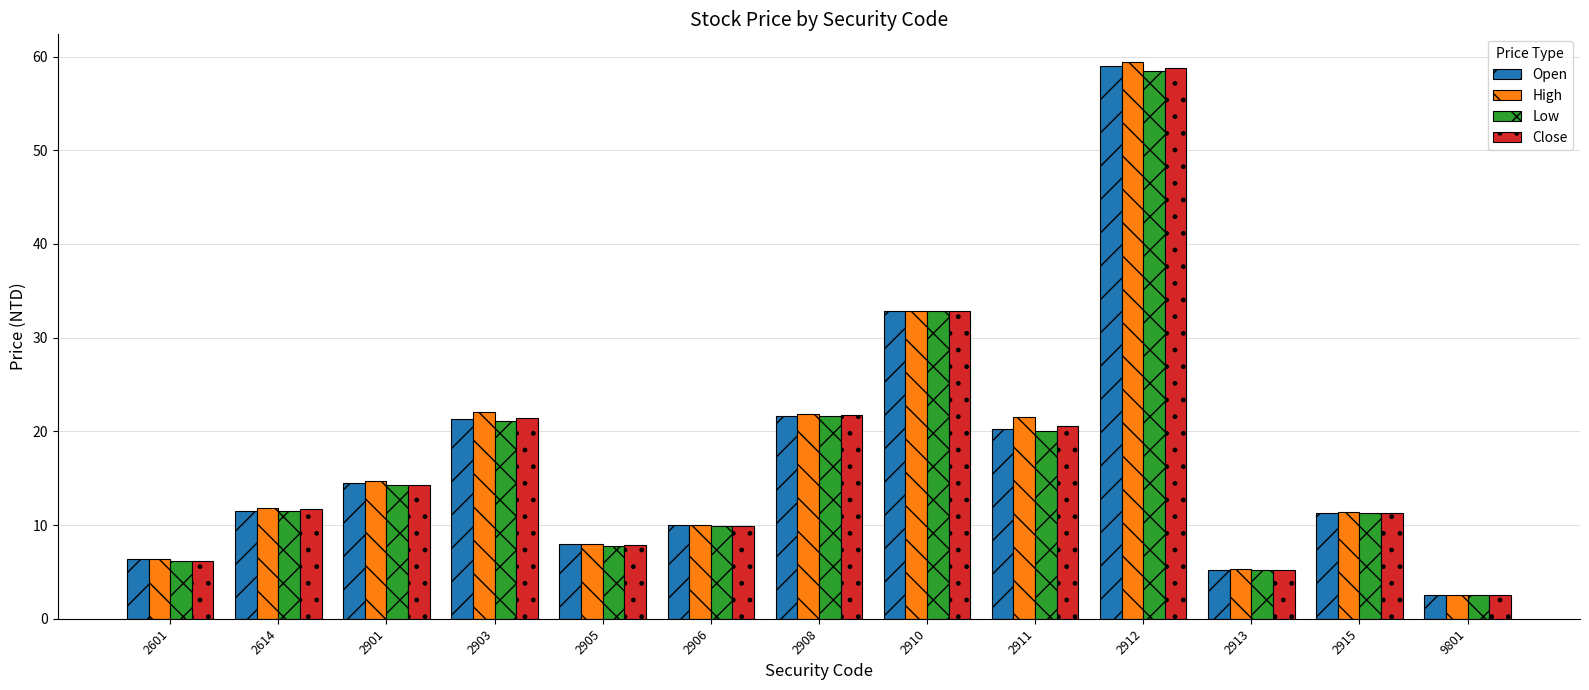

How many distinct data groups are displayed?

4